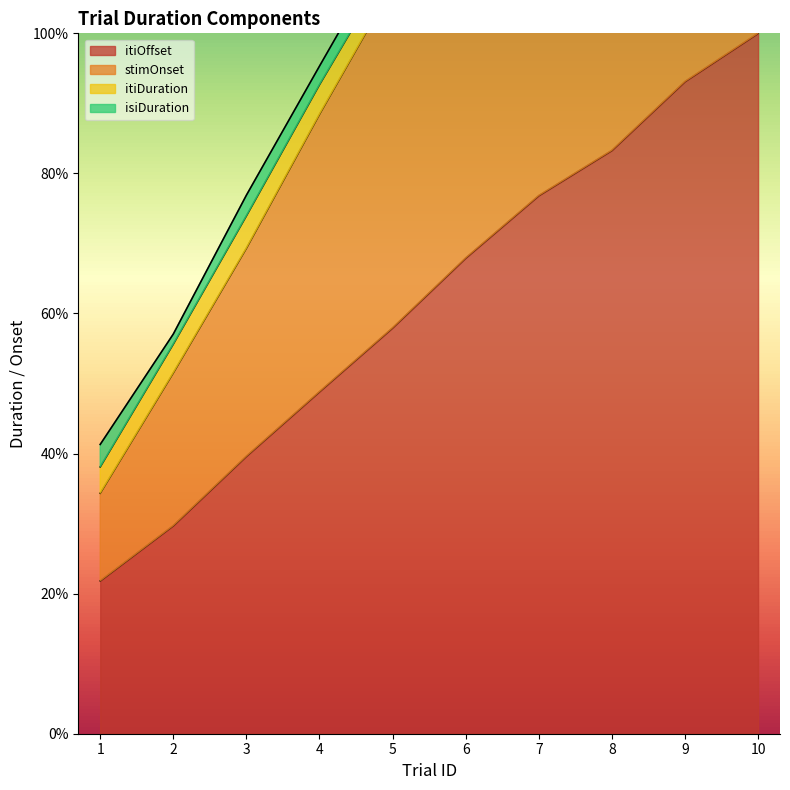

At which label does itiOffset first exceed 67?

6